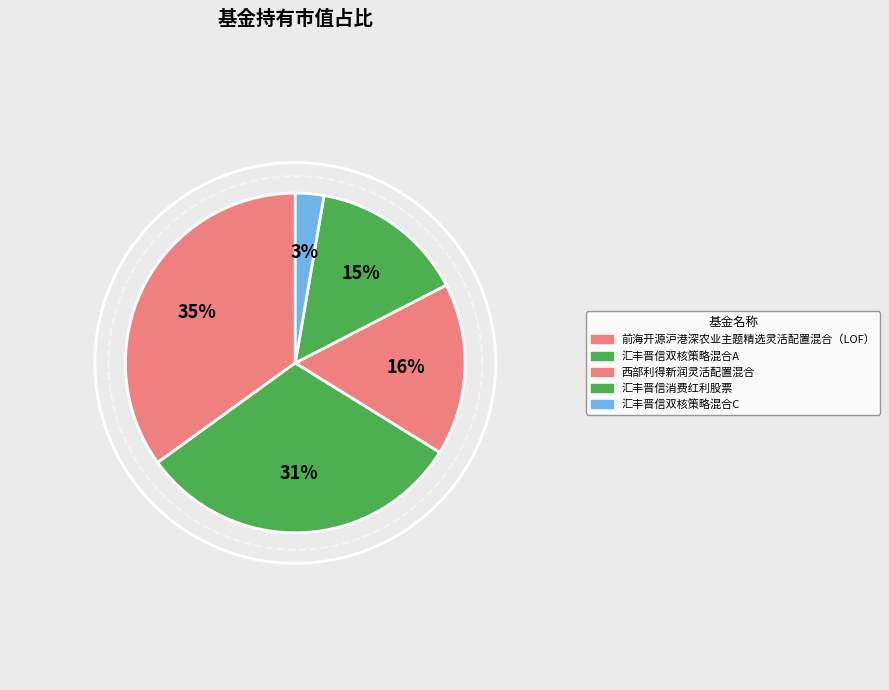

The 汇丰晋信双核策略混合C slice represents 3% of the pie. True or false?

True